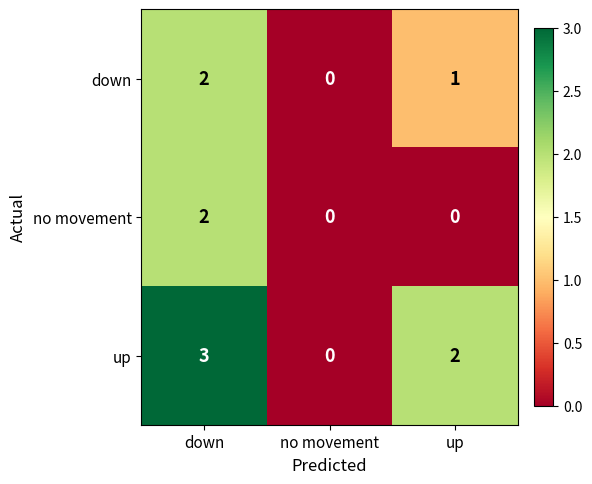

Which series has the largest range (max minus min)?

up